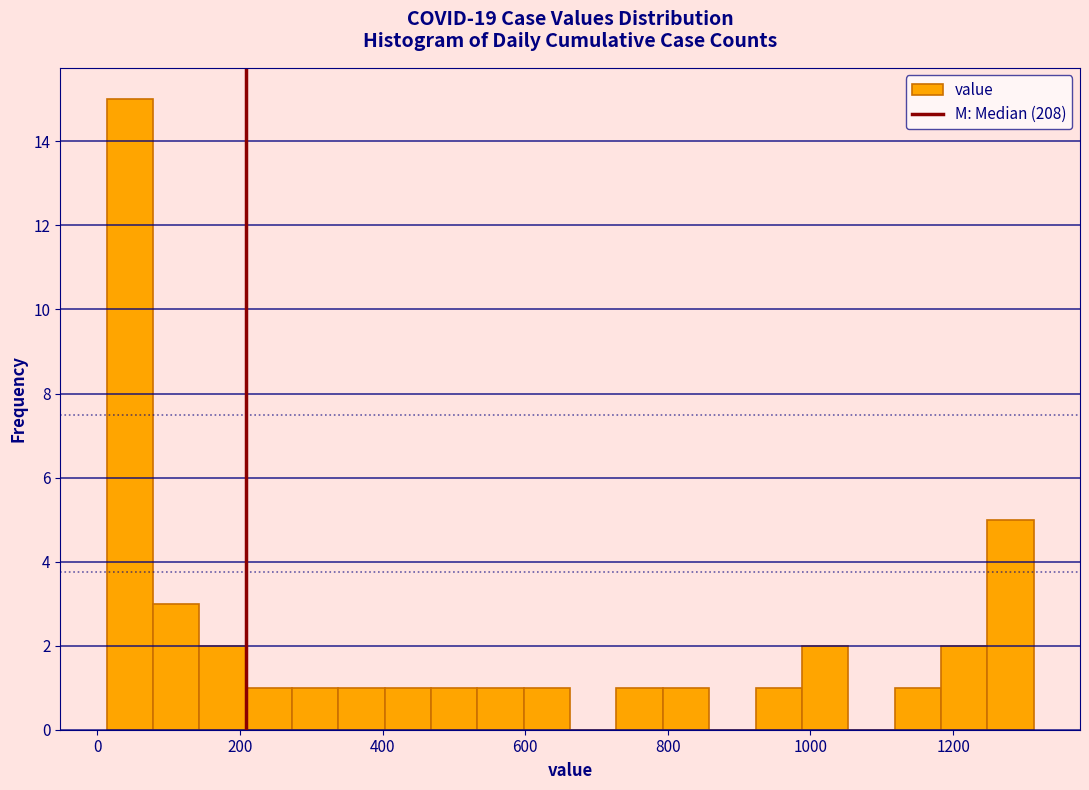

Read against the x-axis, roughly where is the centre of the tallest bar?

40